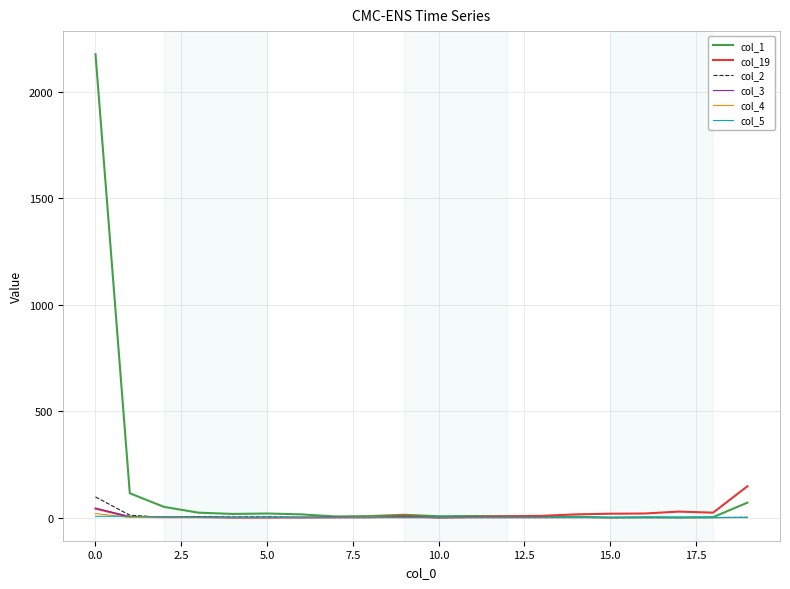

Which series has the largest total across all categories?

col_1